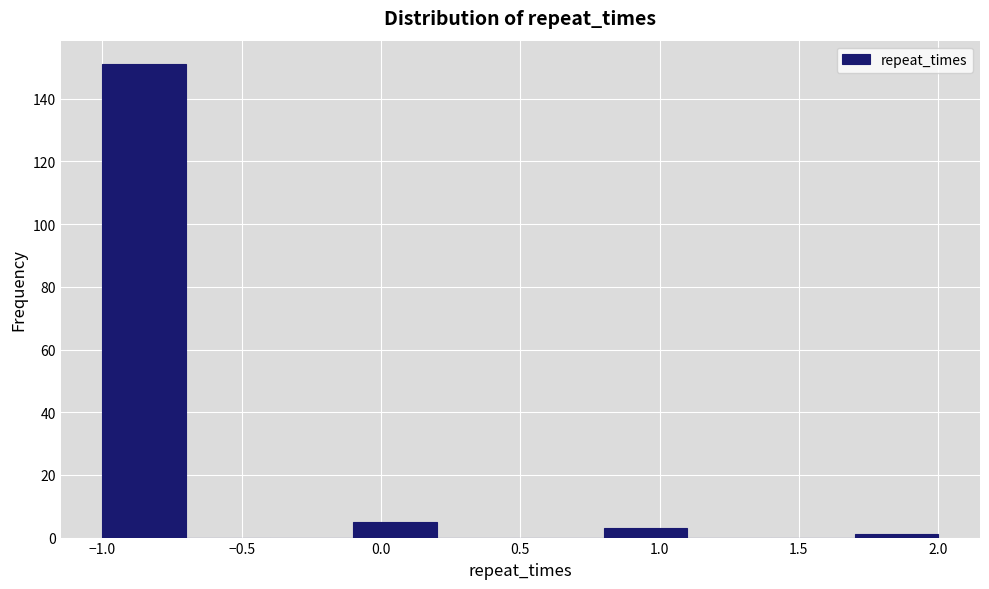

Reading left to right, transcribe this chart: for each bar, give the range it covers on the x-axis and its height. The values are not printed on the chart, so give them approximately, as read against the axis.

-1.0 to -0.7: 152
-0.7 to -0.4: 0
-0.4 to -0.1: 0
-0.1 to 0.2: 6
0.2 to 0.5: 0
0.5 to 0.8: 0
0.8 to 1.1: 4
1.1 to 1.4: 0
1.4 to 1.7: 0
1.7 to 2.0: under 2